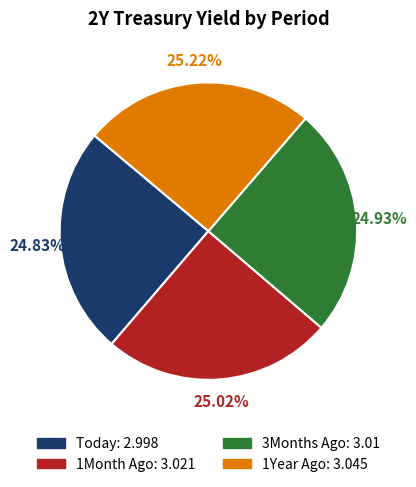

To the nearest percent, what is the average slice percentage?

25%